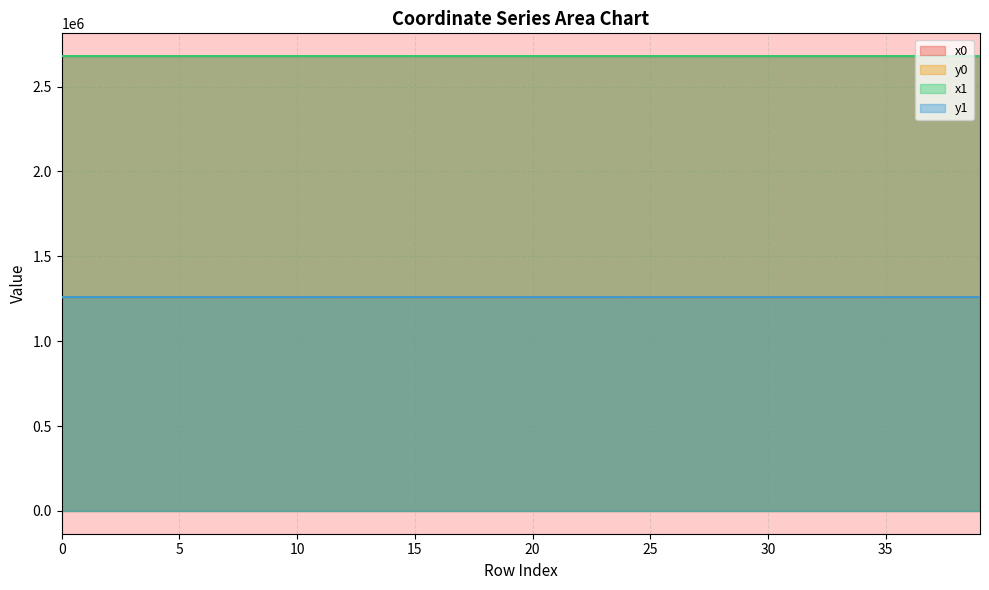

Reading left to right, list all the values displayed in this chart.

x1: 2679421.6	2679383.6	2679408.7	2679374.6	2679413.9	2679363.4	2679418.2	2679428.3	2679468.3	2679463.9	2679457.9	2679449.6	2679418.8	2679428.3	2679465.2	2679450.4	2679448.2	2679477.4	2679538.3	2679559.3	2679525.5	2679419.3	2679429.7	2679320.2	2679299.4	2679323.7	2679477.4	2679371.3	2679348.2	2679348.2	2679368.0	2679363.5	2679363.5	2679335.7	2679388.4	2679391.5	2679399.9	2679424.3	2679436.3	2679266.8
y1: 1259480.8	1259450.1	1259442.1	1259443.1	1259434.0	1259433.0	1259403.0	1259430.3	1259448.8	1259455.3	1259417.5	1259445.3	1259390.9	1259430.3	1259411.5	1259403.9	1259444.3	1259392.1	1259351.6	1259321.5	1259328.5	1259382.7	1259354.5	1259342.0	1259257.7	1259335.6	1259392.1	1259296.9	1259284.3	1259284.3	1259329.0	1259251.7	1259251.7	1259251.0	1259336.6	1259189.0	1259262.8	1259270.1	1259251.8	1259182.1
x0: 2679396.9	2679396.9	2679396.9	2679383.6	2679417.2	2679370.2	2679417.2	2679417.2	2679465.4	2679465.4	2679465.0	2679463.9	2679418.2	2679438.5	2679465.0	2679448.0	2679438.5	2679476.6	2679544.5	2679544.5	2679544.5	2679424.9	2679424.9	2679311.8	2679280.2	2679320.2	2679479.3	2679354.6	2679333.3	2679354.6	2679333.3	2679359.6	2679359.6	2679359.6	2679398.3	2679386.3	2679394.4	2679399.9	2679424.3	2679280.2
y0: 1259460.3	1259460.3	1259460.3	1259450.1	1259422.5	1259436.7	1259422.5	1259422.5	1259456.3	1259456.3	1259411.6	1259455.3	1259403.0	1259437.4	1259411.6	1259388.4	1259437.4	1259397.9	1259325.2	1259325.2	1259325.2	1259367.5	1259367.5	1259359.8	1259213.2	1259342.0	1259378.0	1259287.9	1259314.9	1259287.9	1259314.9	1259260.2	1259260.2	1259260.2	1259337.9	1259202.8	1259261.1	1259262.8	1259270.1	1259213.2